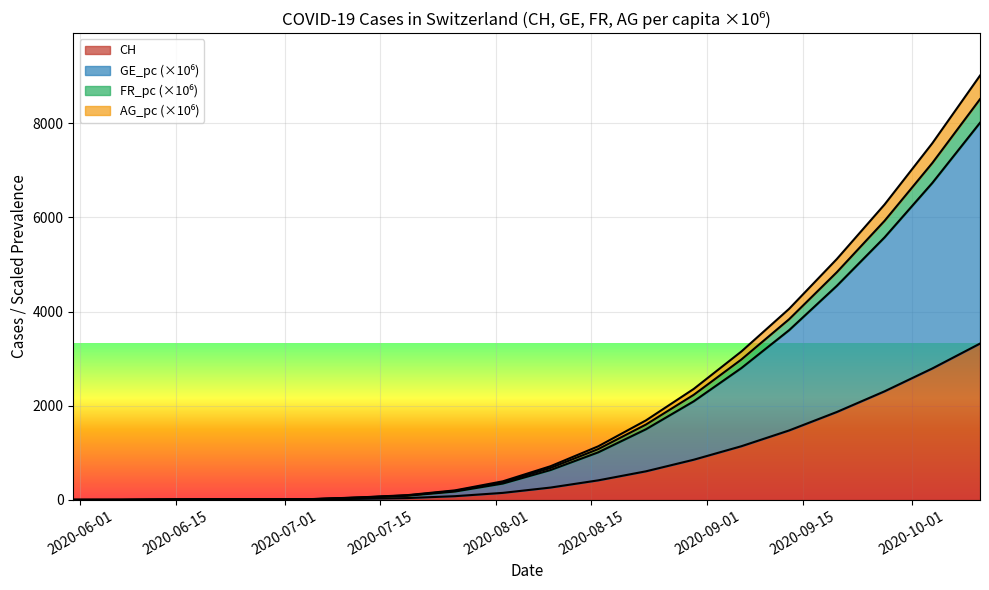

How many categories are shown in the chart?

20